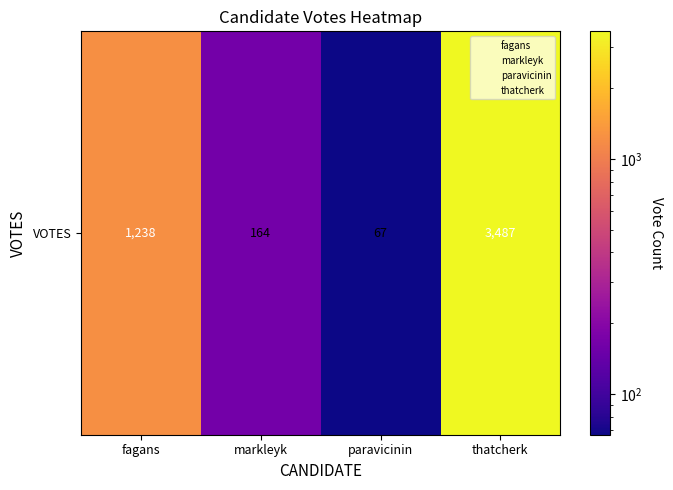

What is the change in value from fagans to thatcherk?

+2249